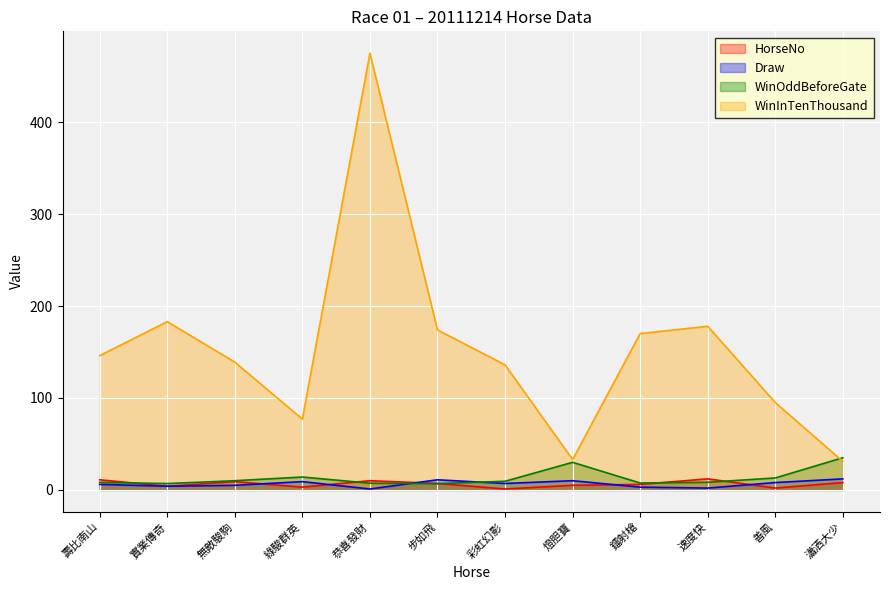

How many interior local valleys does the WinOddBeforeGate series have?

3